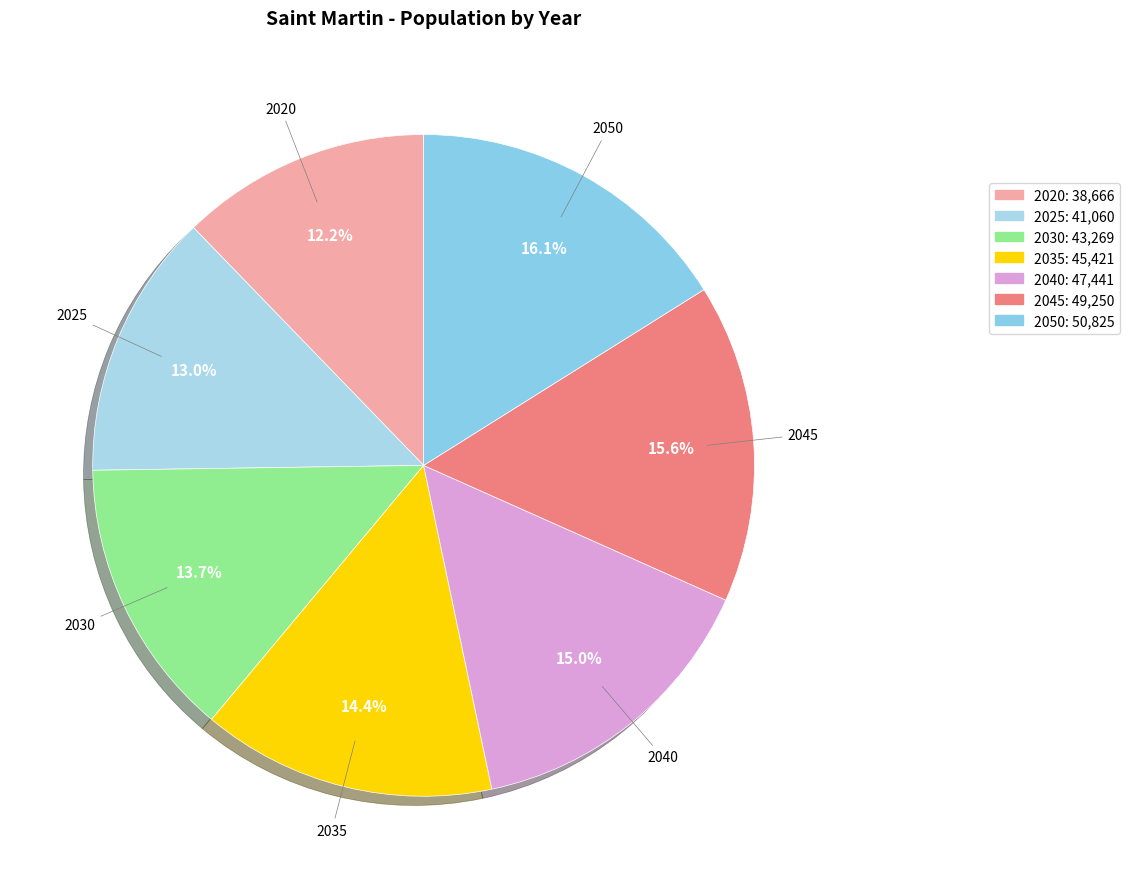

What is the ratio of the value at 2040 to the value at 2035?

1.0